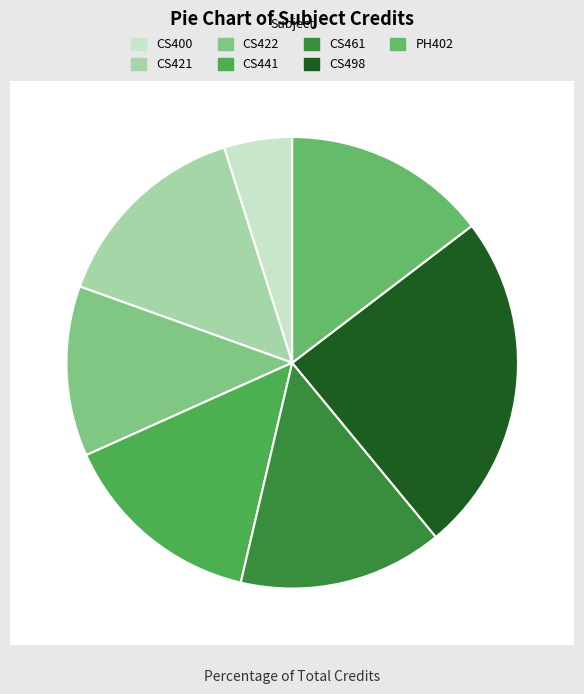

To the nearest percent, what is the average slice percentage?

14%